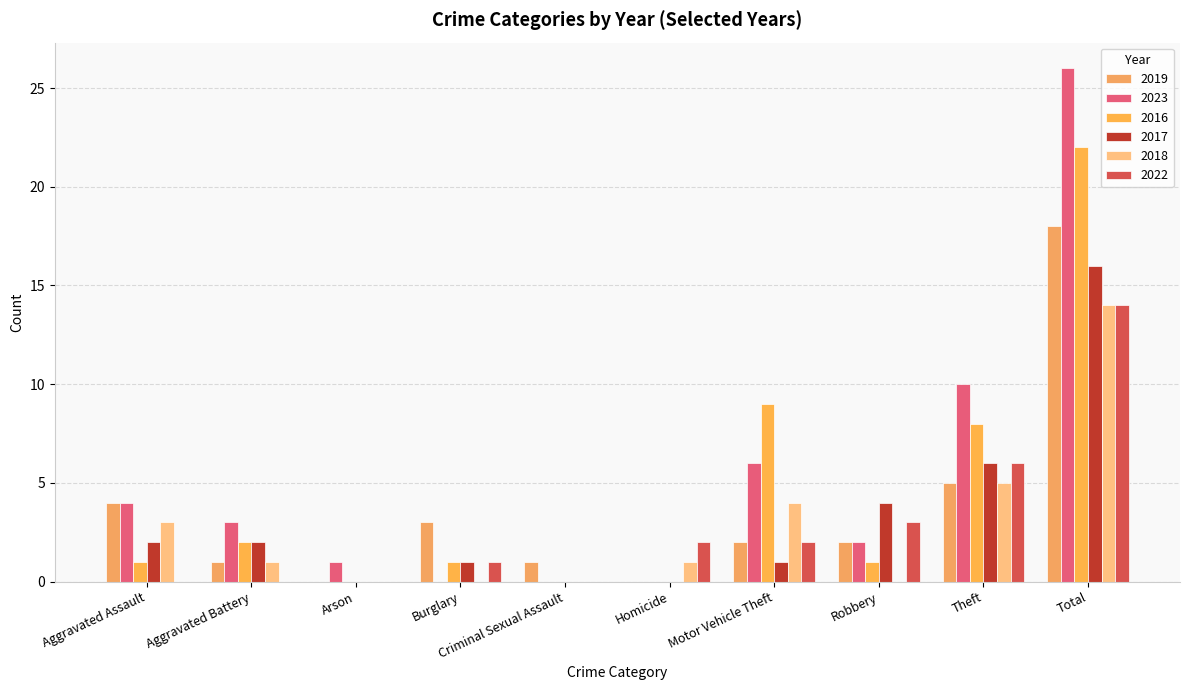

Which category has the lowest value in the 2022 series?

Aggravated Assault